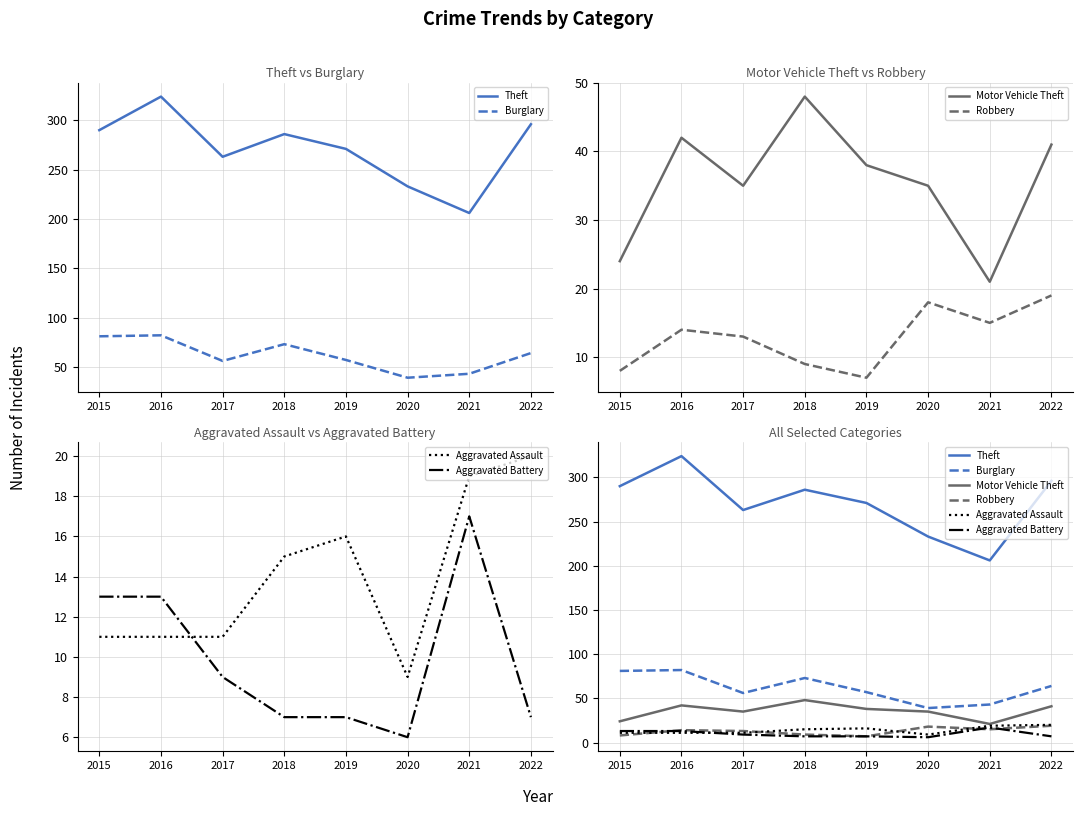

The Aggravated Assault series shows 15 at 2018. True or false?

True